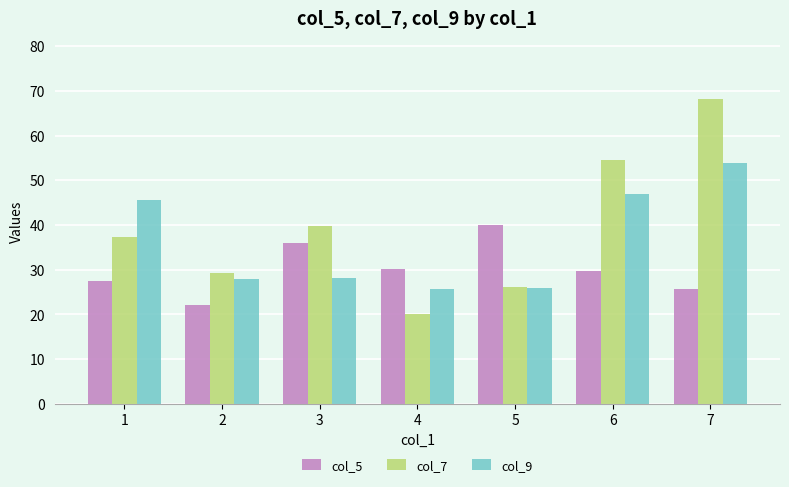

What is the difference between the second highest and minimum values in the col_5 series?

13.9